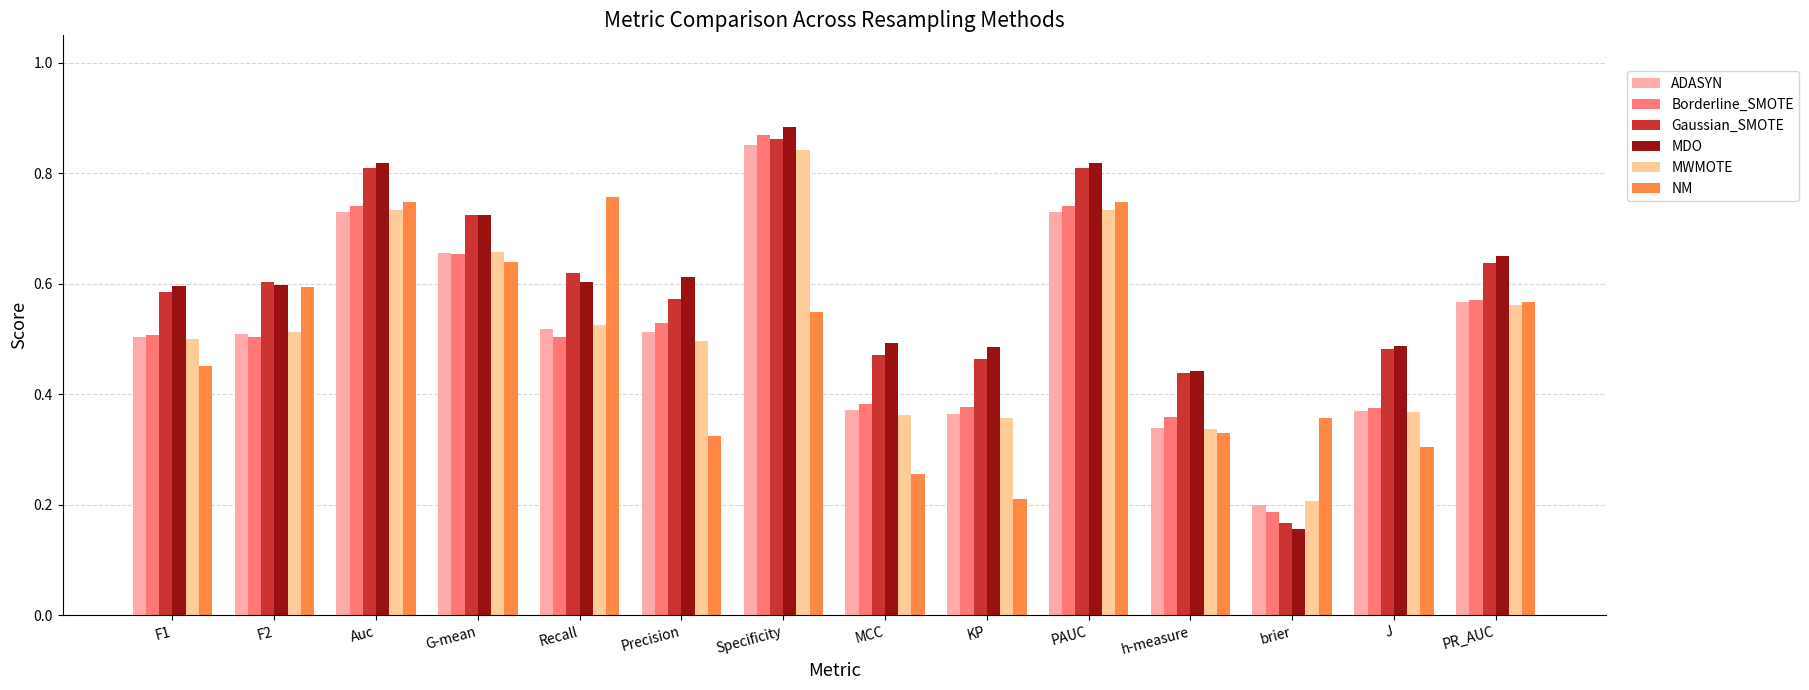

At which category is the sum across all series the highest?

Specificity